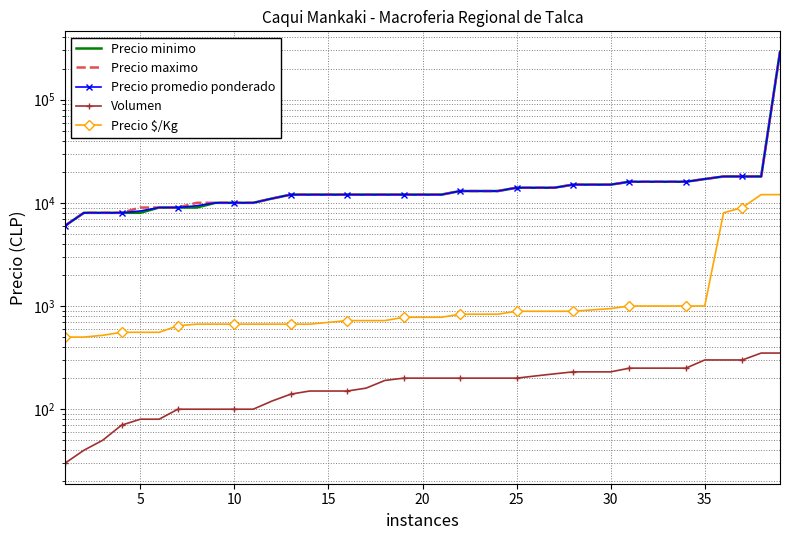

What is the difference between the maximum and second lowest values in the Precio $/Kg series?

11500